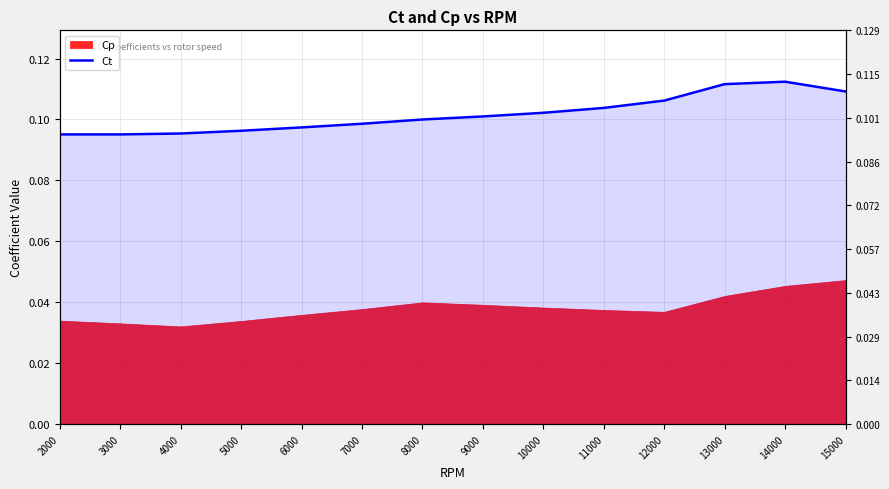

Reading left to right, extract all data points from this chart.

0.1	0.1	0.1	0.1	0.1	0.1	0.1	0.1	0.1	0.1	0.1	0.1	0.1	0.1